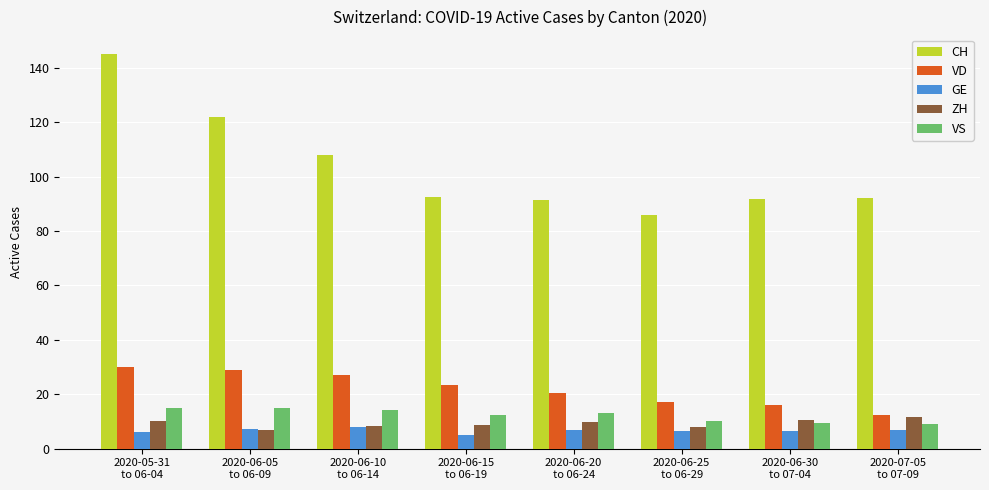

What is the highest value of the VD series?

30.0